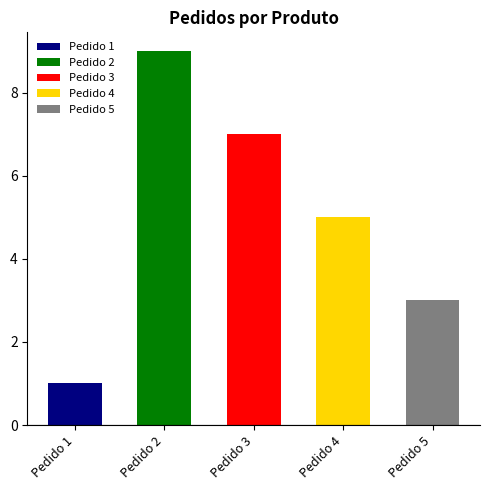

The value at Pedido 5 is 3. True or false?

True